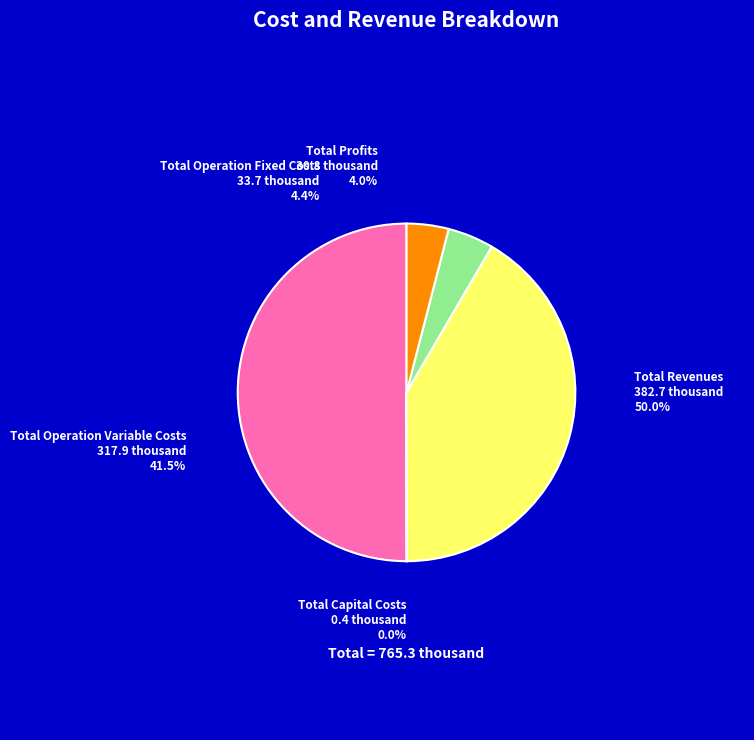

Which category has the biggest portion of the pie?

Total Revenues